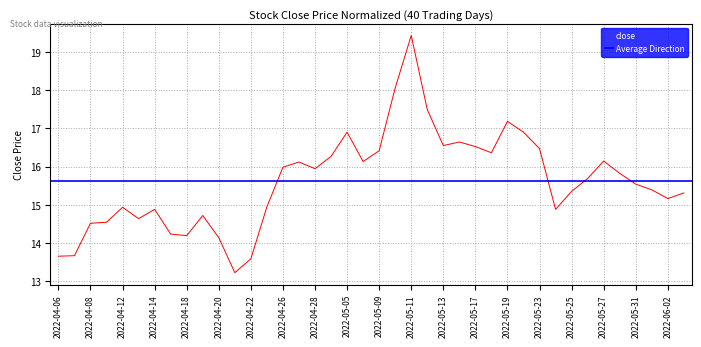

Reading left to right, what are all the values shown in this chart?

2022-04-06=13.7	2022-04-07=13.7	2022-04-08=14.5	2022-04-11=14.5	2022-04-12=14.9	2022-04-13=14.6	2022-04-14=14.9	2022-04-15=14.2	2022-04-18=14.2	2022-04-19=14.7	2022-04-20=14.1	2022-04-21=13.2	2022-04-22=13.6	2022-04-25=15.0	2022-04-26=16.0	2022-04-27=16.1	2022-04-28=15.9	2022-04-29=16.3	2022-05-05=16.9	2022-05-06=16.1	2022-05-09=16.4	2022-05-10=18.1	2022-05-11=19.4	2022-05-12=17.5	2022-05-13=16.6	2022-05-16=16.6	2022-05-17=16.5	2022-05-18=16.4	2022-05-19=17.2	2022-05-20=16.9	2022-05-23=16.5	2022-05-24=14.9	2022-05-25=15.4	2022-05-26=15.7	2022-05-27=16.1	2022-05-30=15.8	2022-05-31=15.5	2022-06-01=15.4	2022-06-02=15.2	2022-06-06=15.3